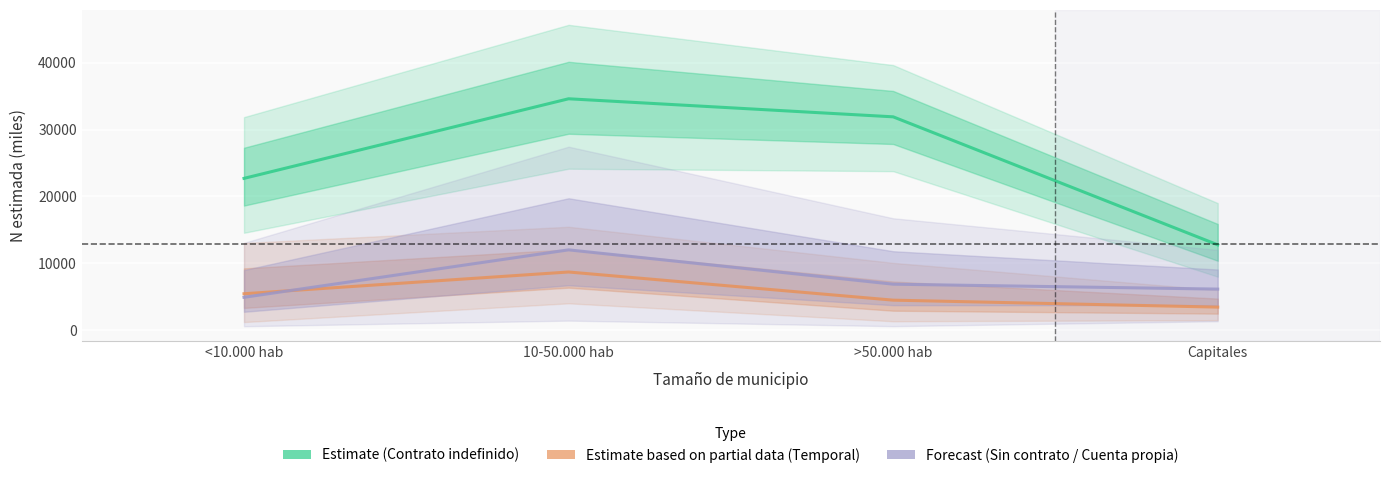

True or false: Estimate (Contrato indefinido) and Forecast (Sin contrato / Cuenta propia) intersect in this chart.

False